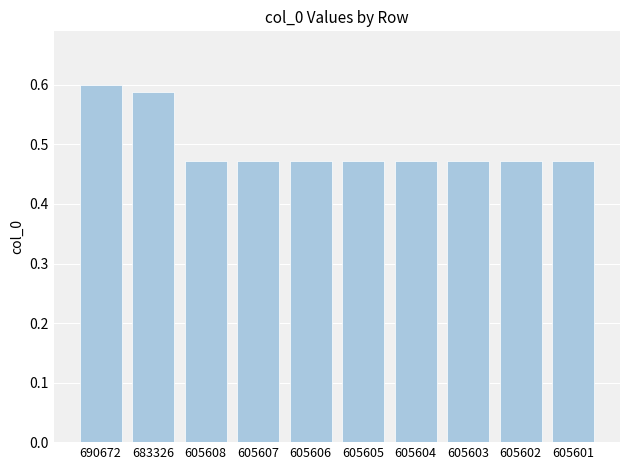

The value at 605607 is 0.3. True or false?

False